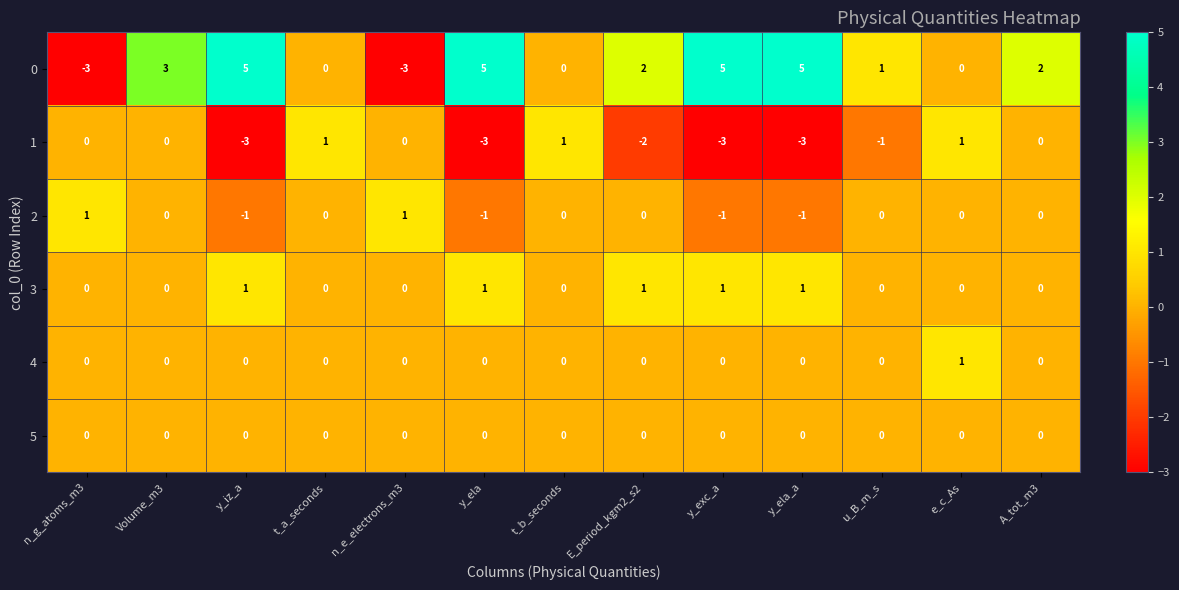

The value of 0 at t_a_seconds is -5. True or false?

False